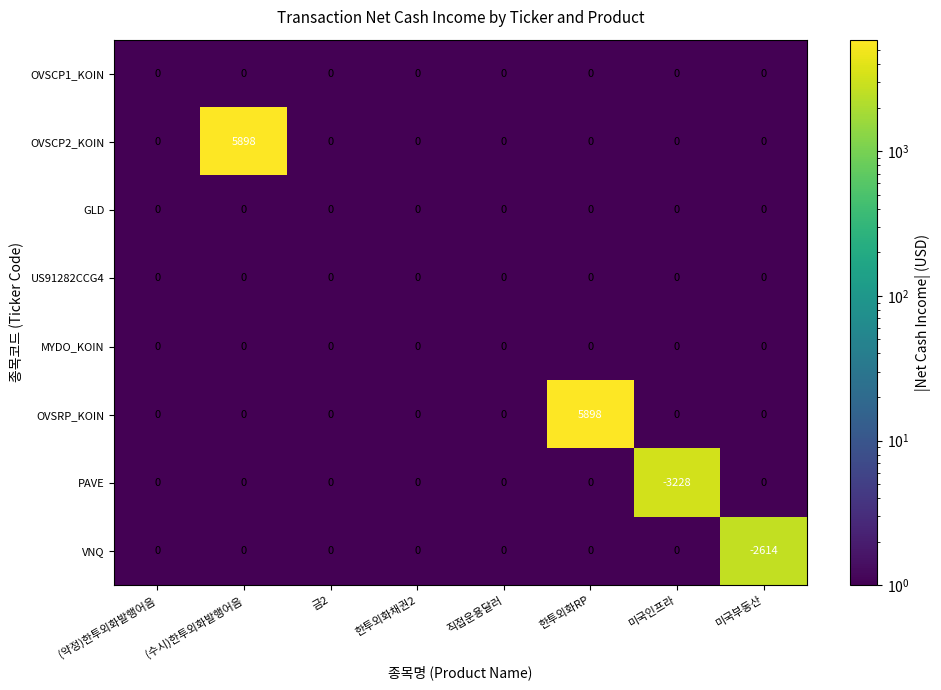

Is it true that OVSRP_KOIN equals 2961 at 한투외화채권2?

False